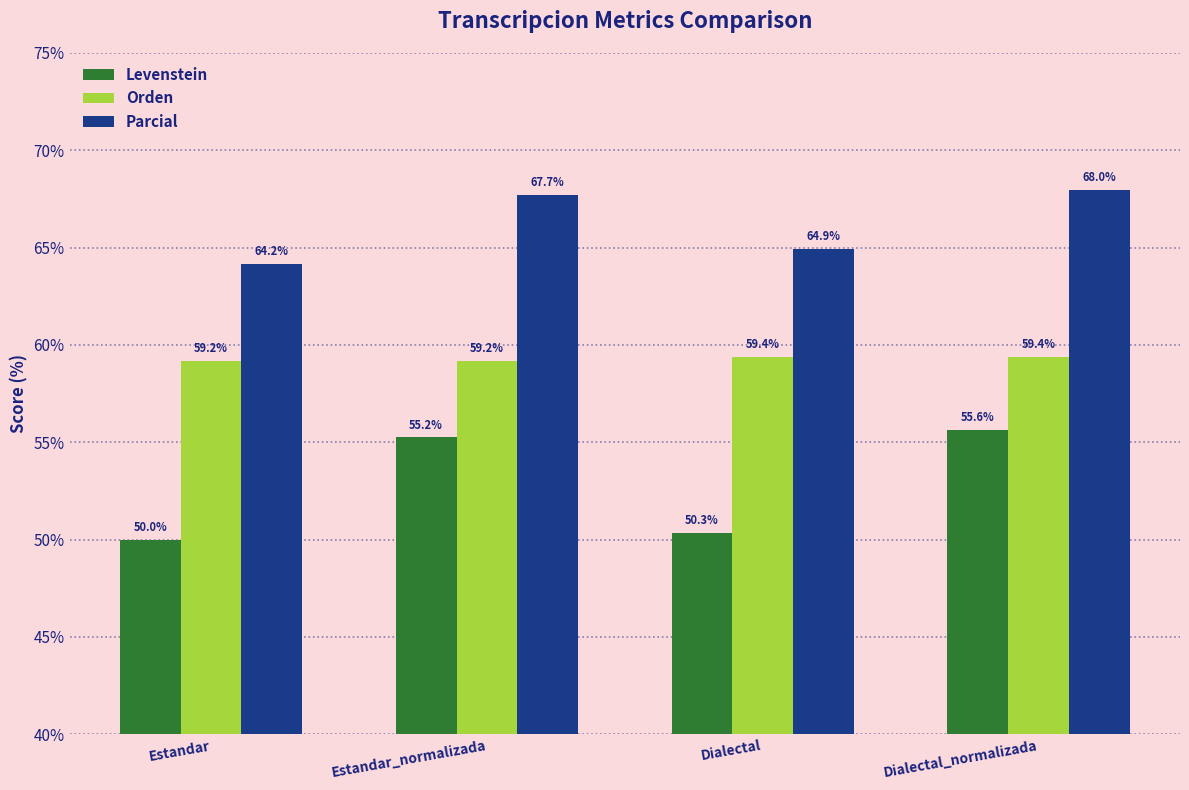

Where is Levenstein nearest to the value 52?

Dialectal